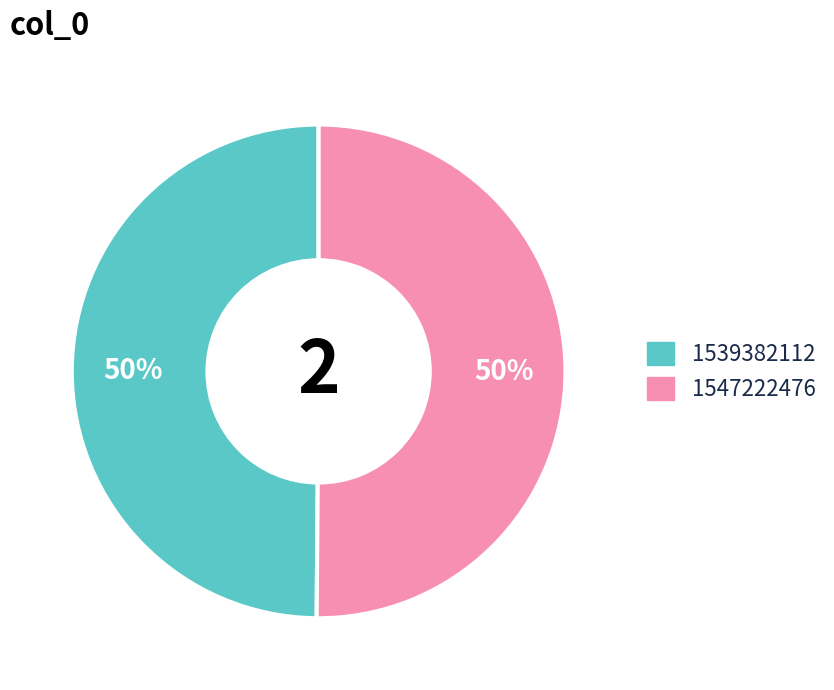

The 1539382112 slice represents 64% of the pie. True or false?

False